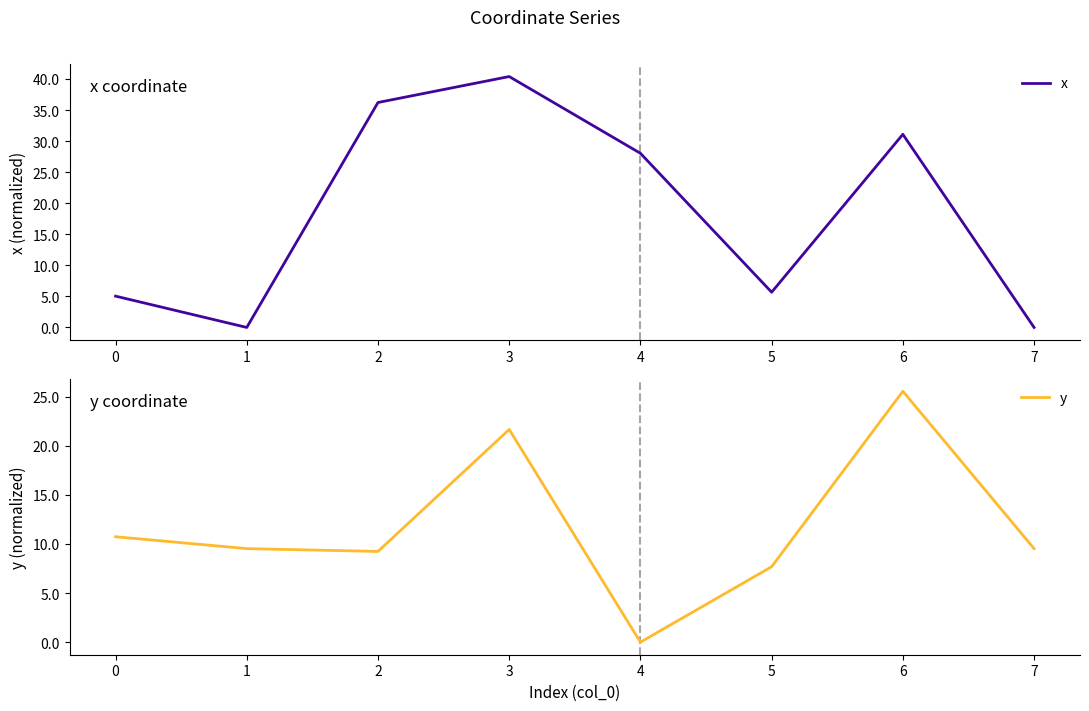

The value of y at 5 is 7.7. True or false?

True